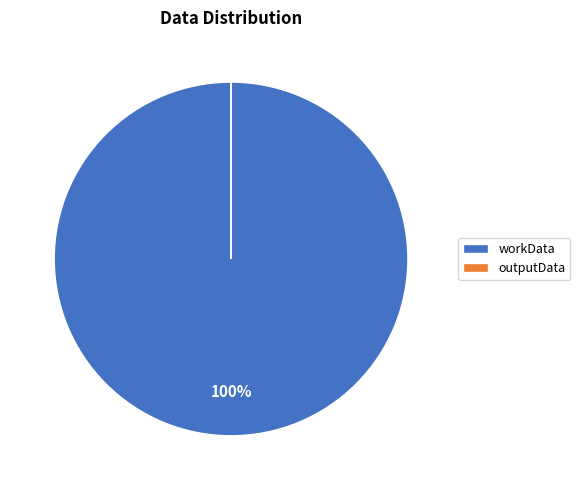

True or false: workData accounts for 100% of the total.

True